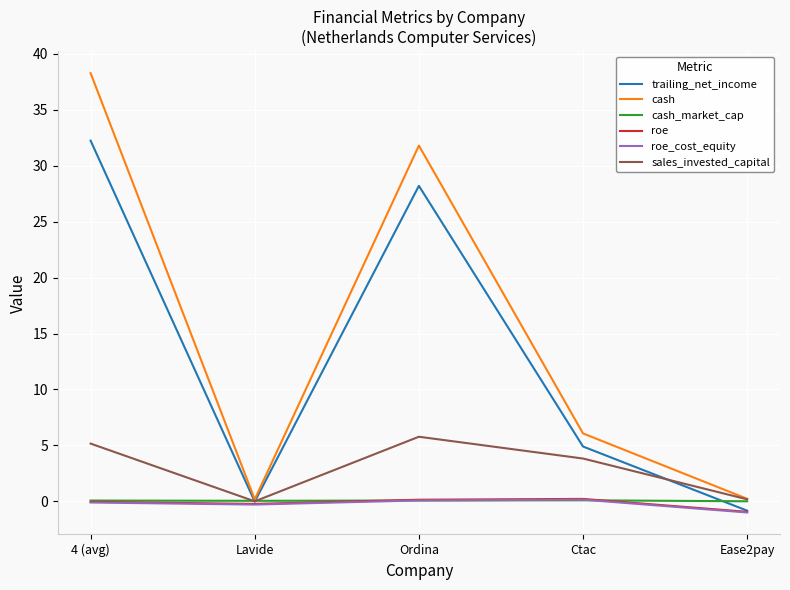

At which category is the sum across all series the highest?

4 (avg)